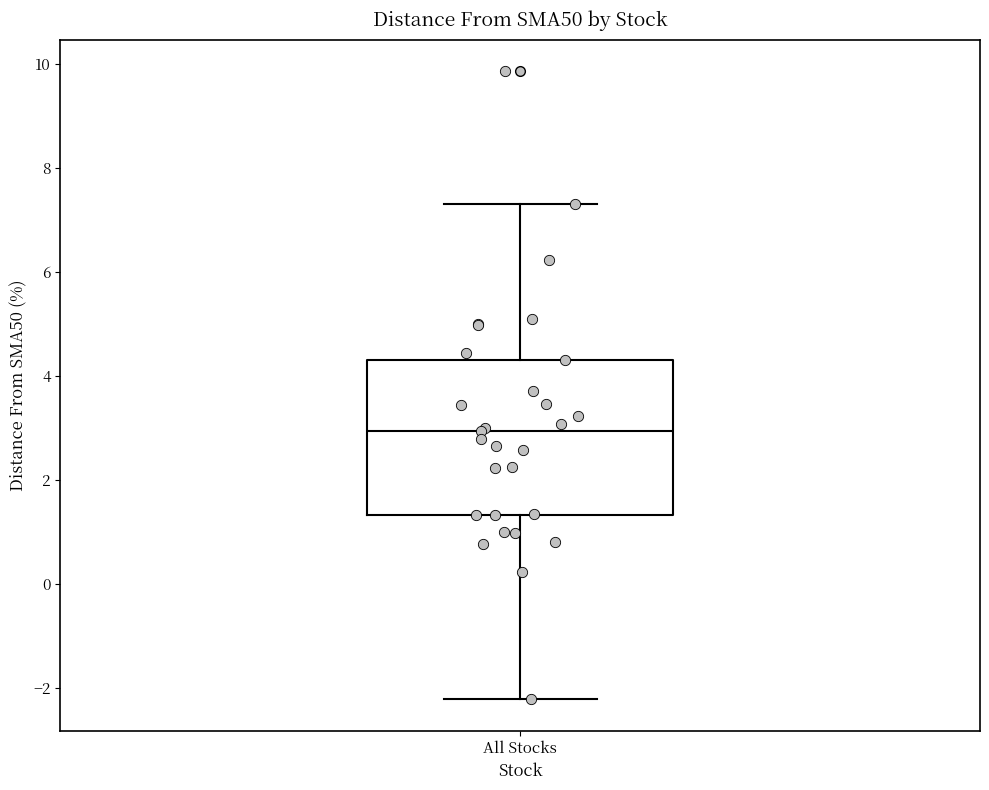

Where does the lower whisker of the box for All Stocks end on the y-axis? The values are not printed on the chart, so give them approximately, as read against the axis.

-2.2